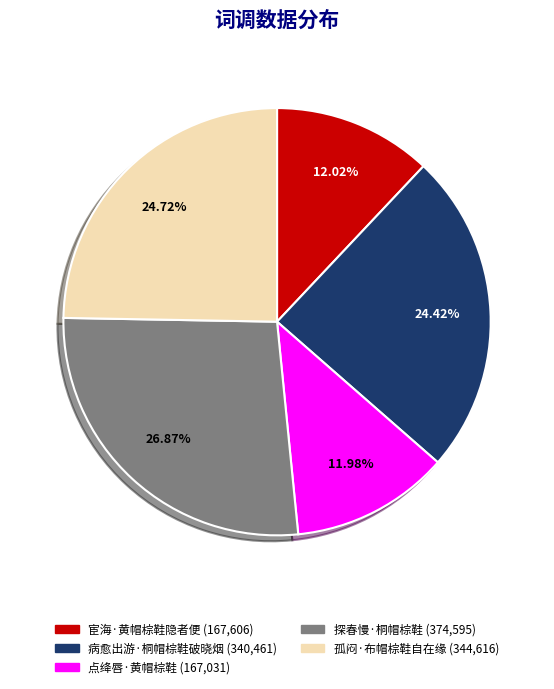

How many segments does this pie chart have?

5